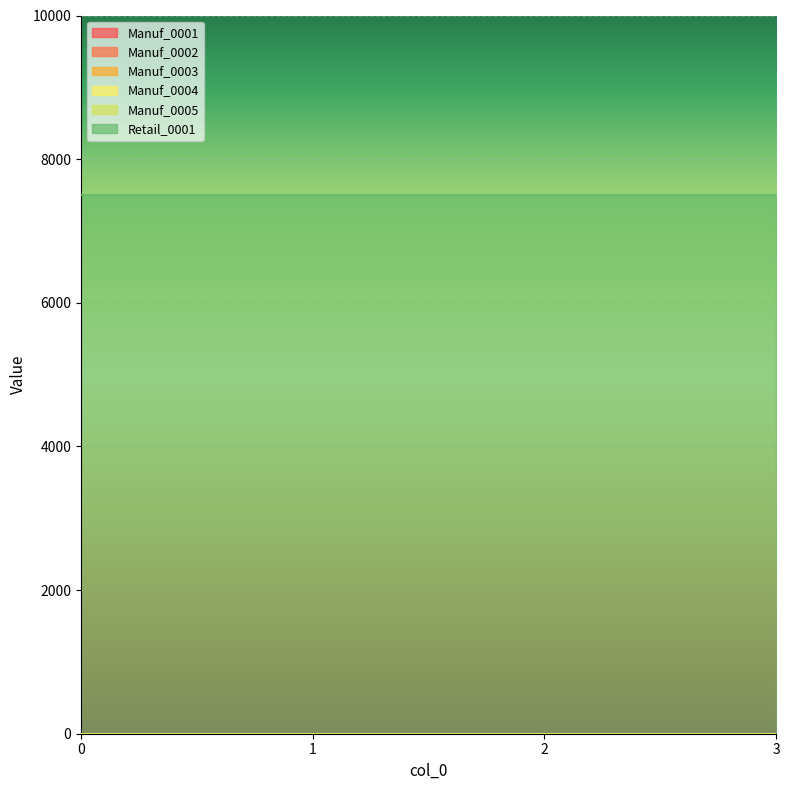

True or false: Manuf_0004 has more than 0 points higher than both neighbors.

False